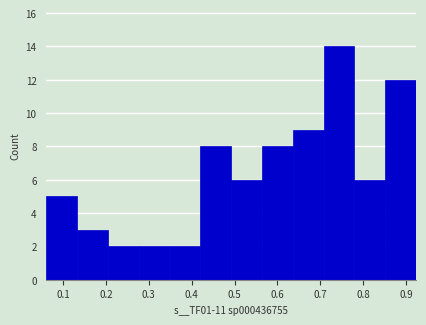

How tall is the bar that spans 0.06 to 0.13 on the x-axis? Neither the bar edges nor the heights are printed on the chart, so give them approximately, as read against the axes.

5